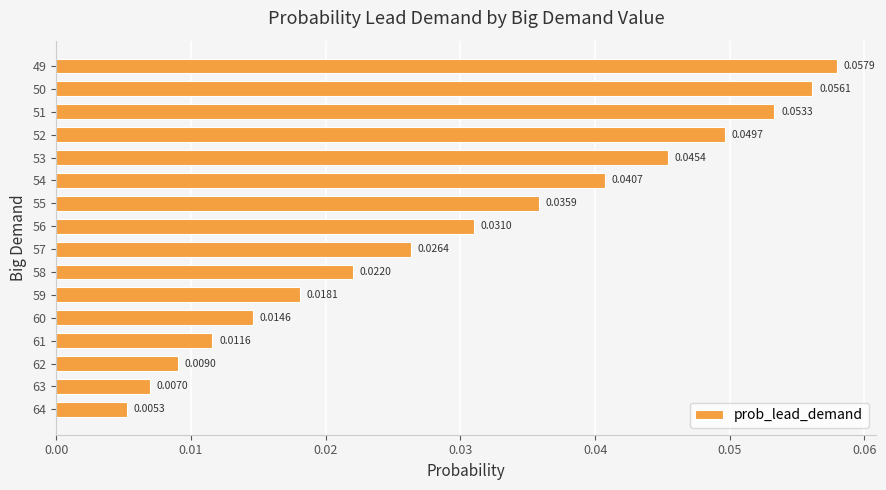

List the labels in order of value, largest first.

49, 50, 51, 52, 53, 54, 55, 56, 57, 58, 59, 60, 61, 62, 63, 64